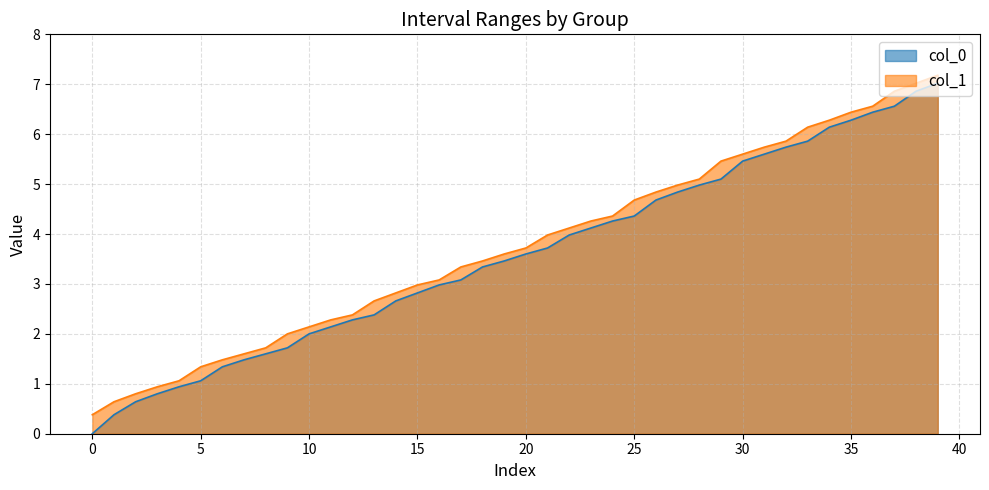

Does the chart display data point markers on the line(s)?

No